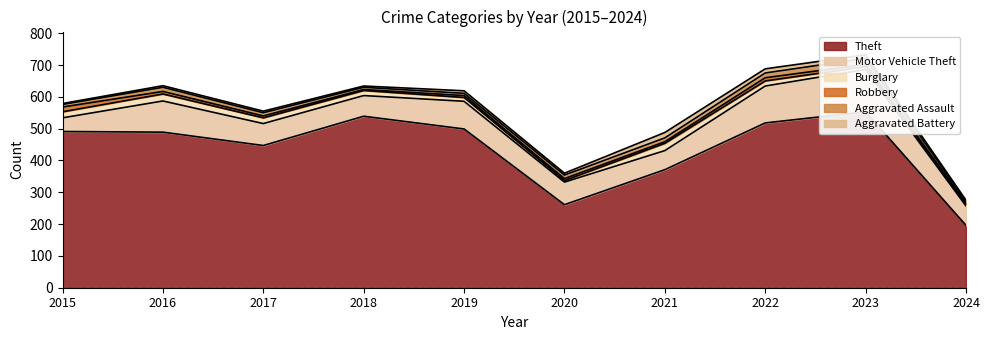

True or false: Theft and Burglary cross at least once.

False